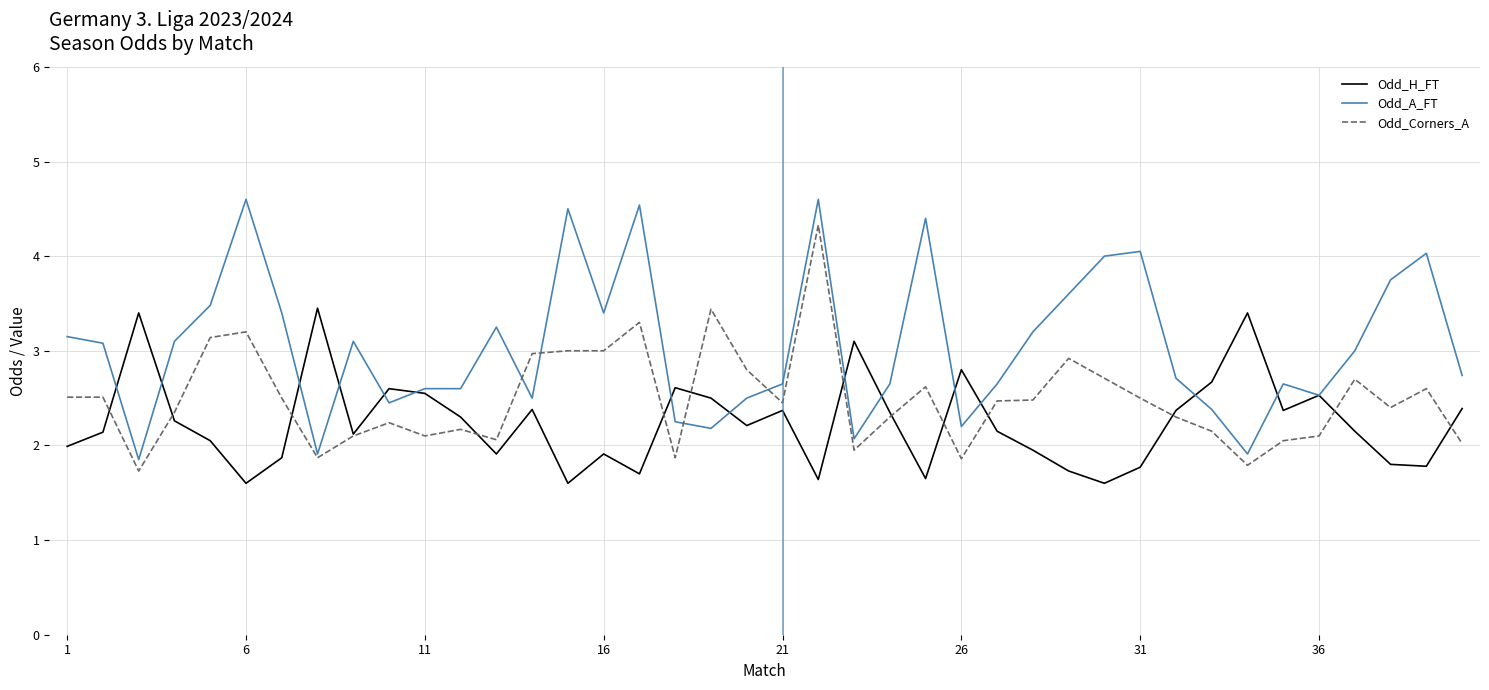

What is the difference between the maximum and second lowest values in the Odd_A_FT series?

2.7